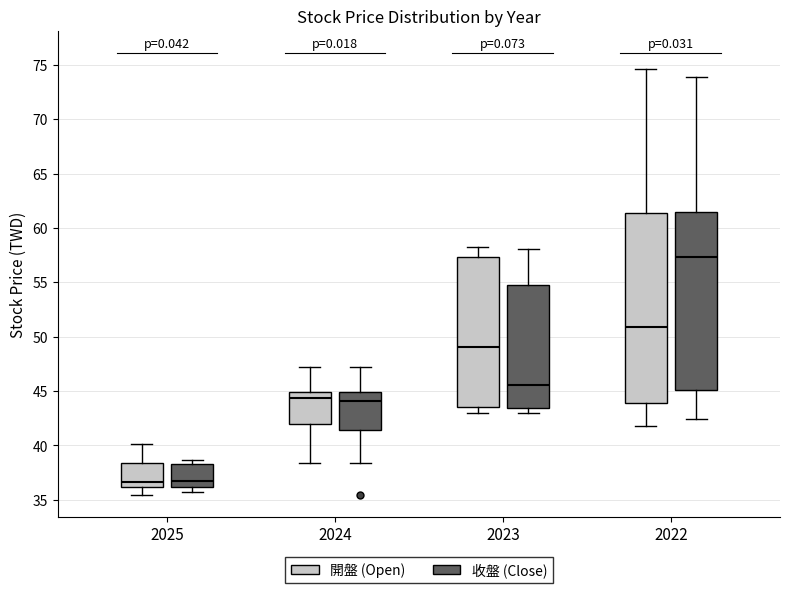

Reading left to right, transcribe this box plot: for each box, give where its median line is, the range the box spans, and where its two whiskers end, as read against the y-axis. The values are not printed on the chart, so give them approximately, as read against the axis.

2025 (開盤 (Open)): median 36.5, box 36.0 to 38.5, whiskers 35.5 to 40.0
2025 (收盤 (Close)): median 37.0, box 36.0 to 38.5, whiskers 35.5 to 38.5 (just above the box's upper edge)
2024 (開盤 (Open)): median 44.5, box 42.0 to 45.0, whiskers 38.5 to 47.0
2024 (收盤 (Close)): median 44.0, box 41.5 to 45.0, whiskers 38.5 to 47.0
2023 (開盤 (Open)): median 49.0, box 43.5 to 57.5, whiskers 43.0 to 58.0
2023 (收盤 (Close)): median 45.5, box 43.5 to 55.0, whiskers 43.0 to 58.0
2022 (開盤 (Open)): median 51.0, box 44.0 to 61.5, whiskers 42.0 to 74.5
2022 (收盤 (Close)): median 57.5, box 45.0 to 61.5, whiskers 42.5 to 74.0